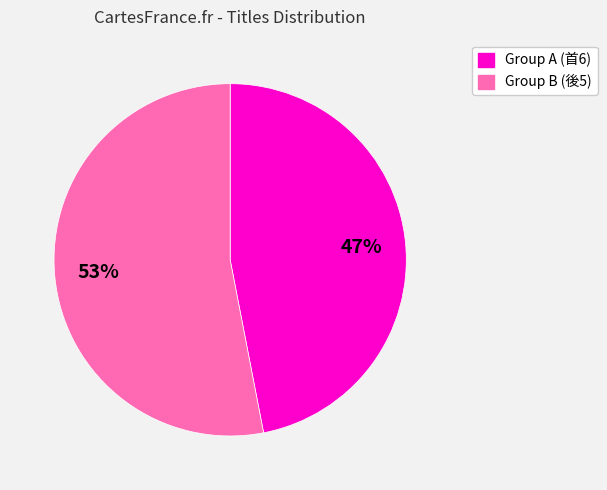

Does any single category account for the majority?

Yes